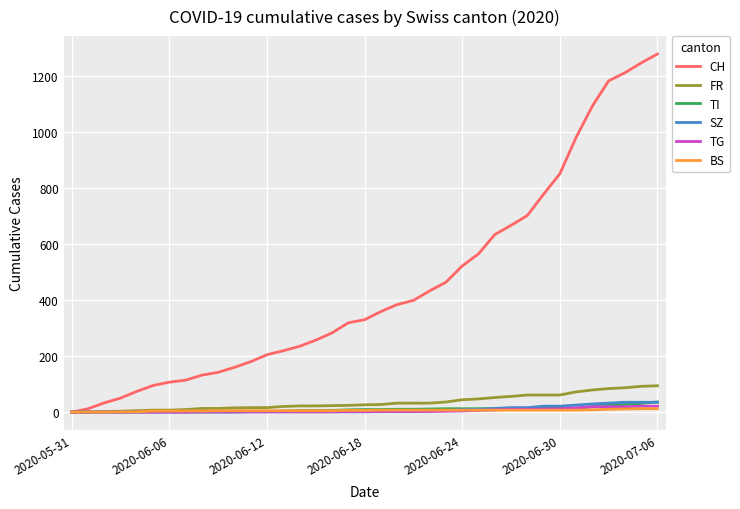

Which series has the largest total across all categories?

CH